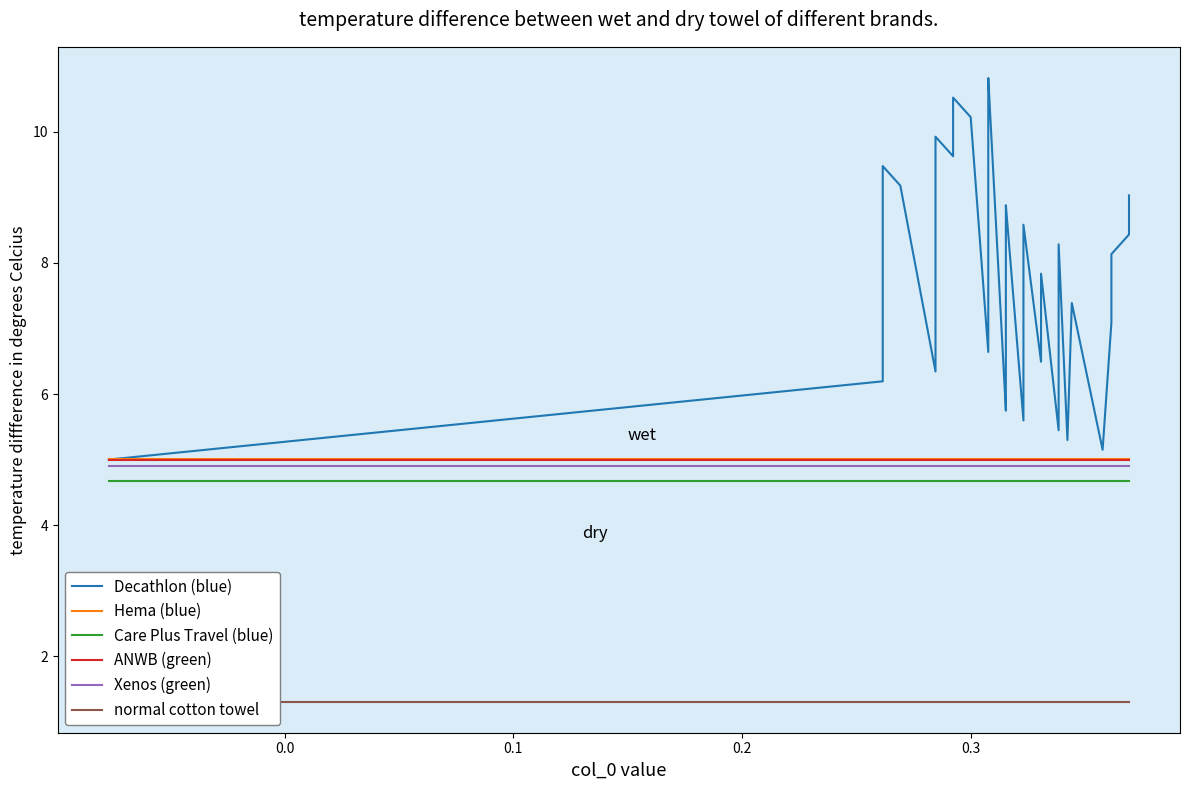

What is the sum of all Decathlon (blue) values?

316.4